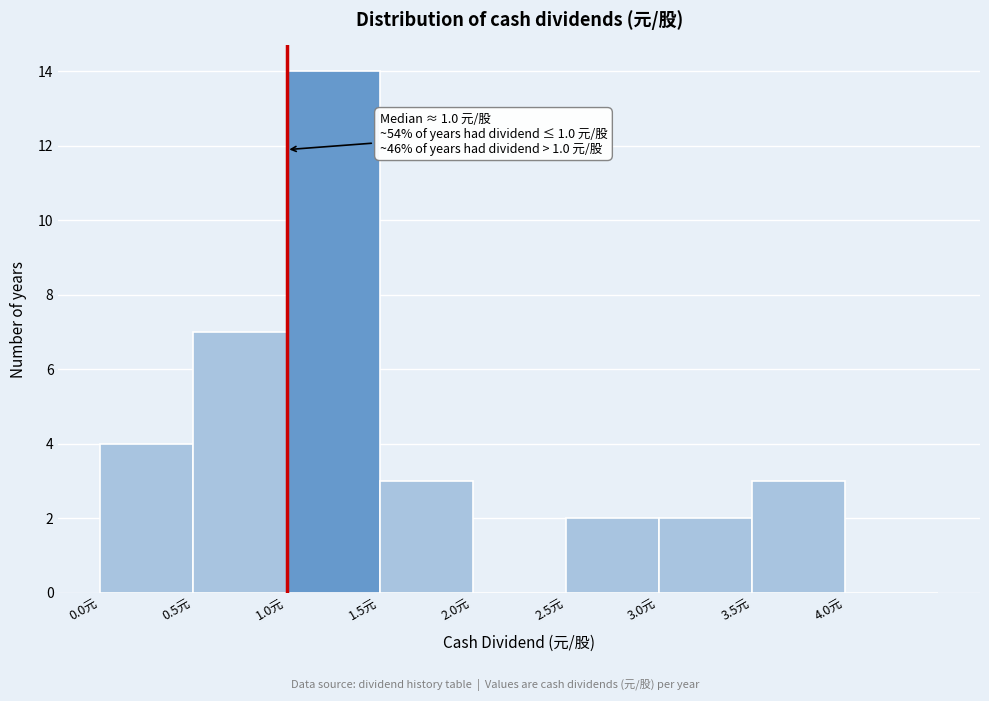

Which range on the x-axis has the tallest bar?

1.0 to 1.5